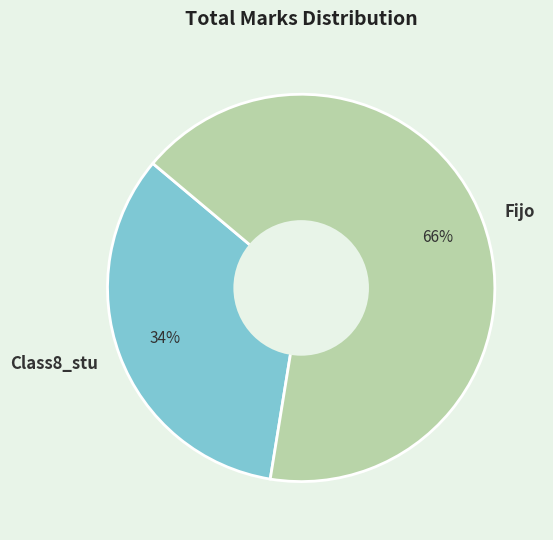

To the nearest percent, what portion does Class8_stu represent?

34%